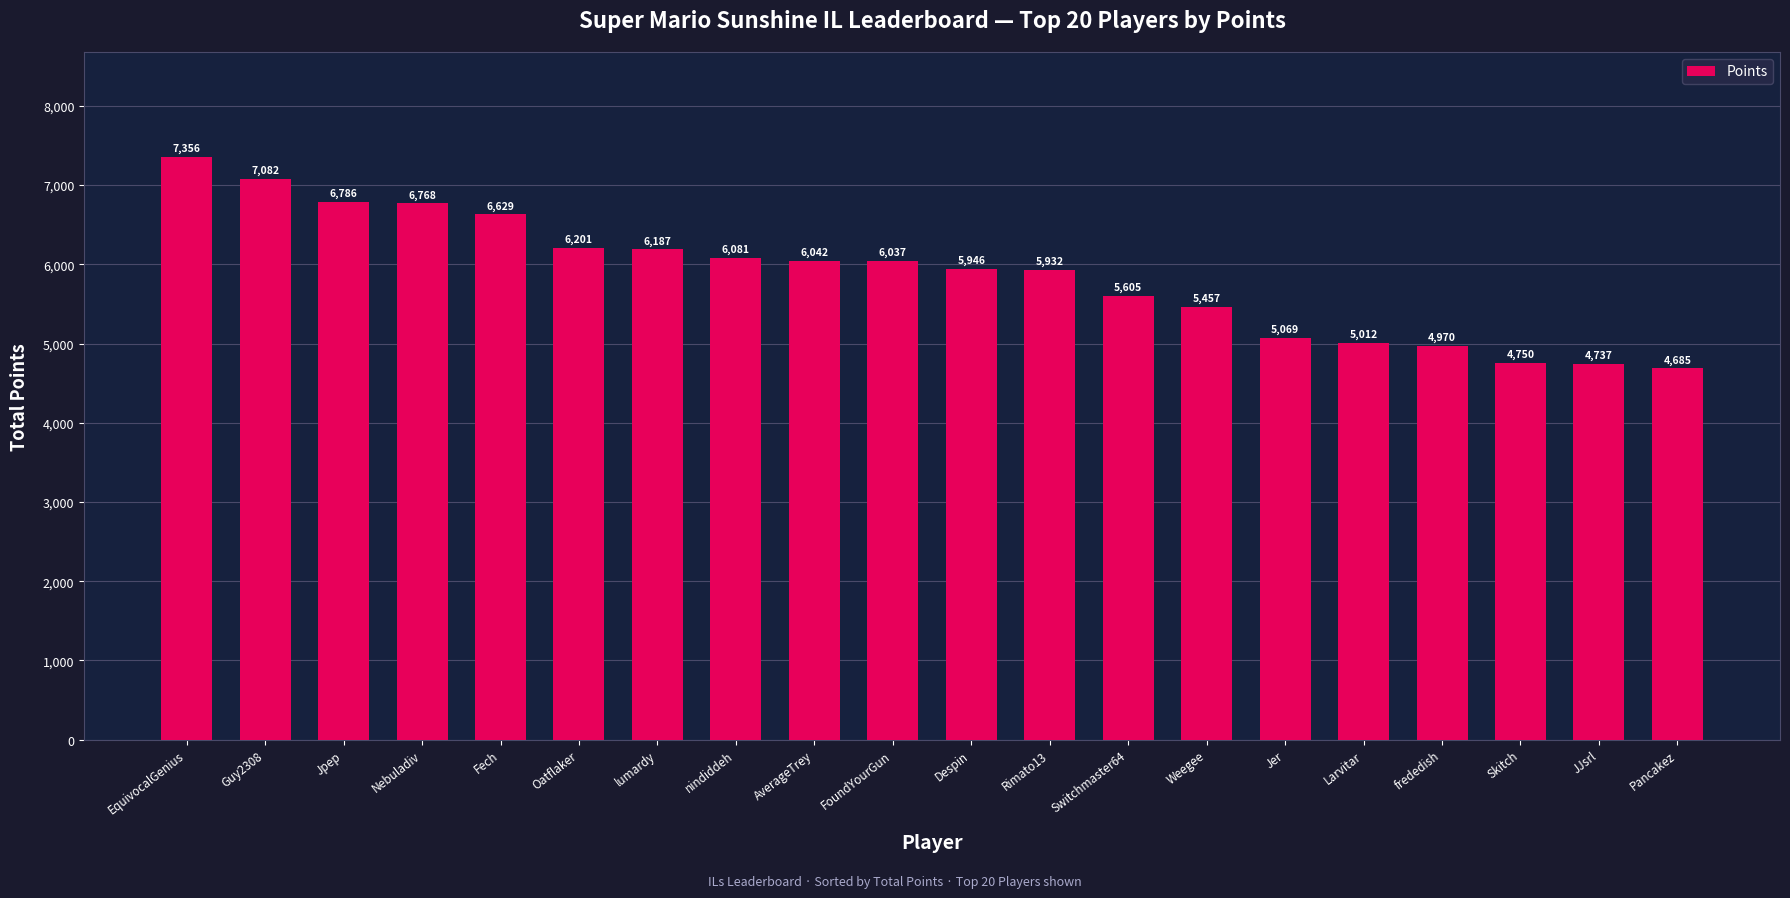

What is the difference between the values at frededish and EquivocalGenius?

2386